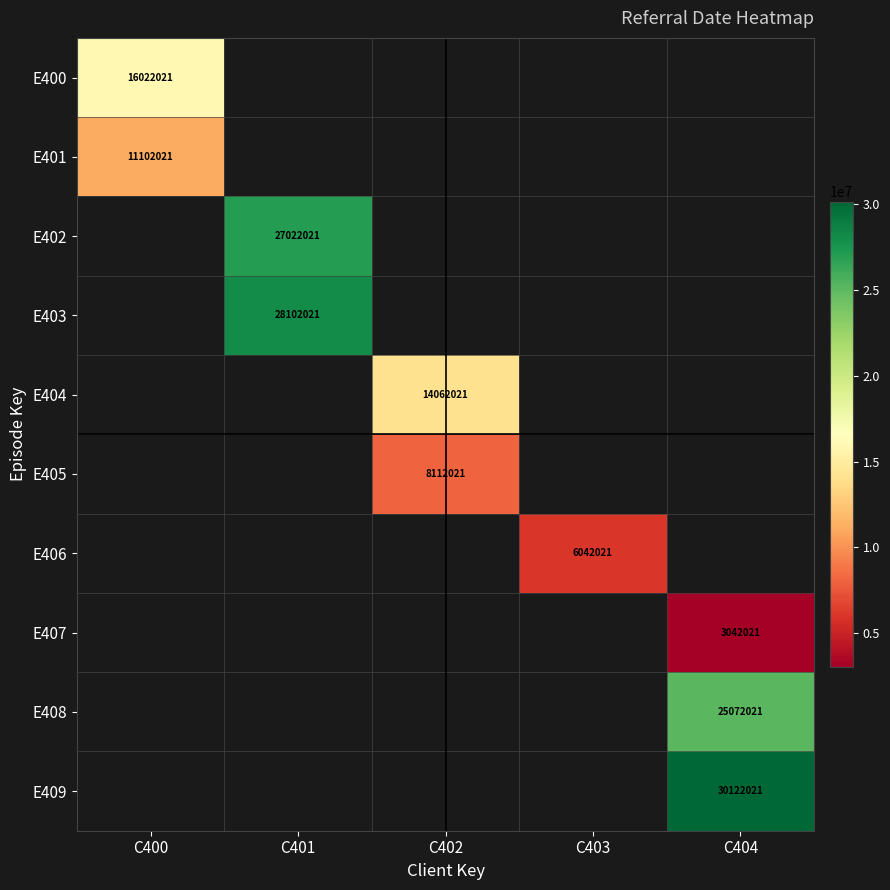

Is it true that E405 equals 13135219 at C402?

False